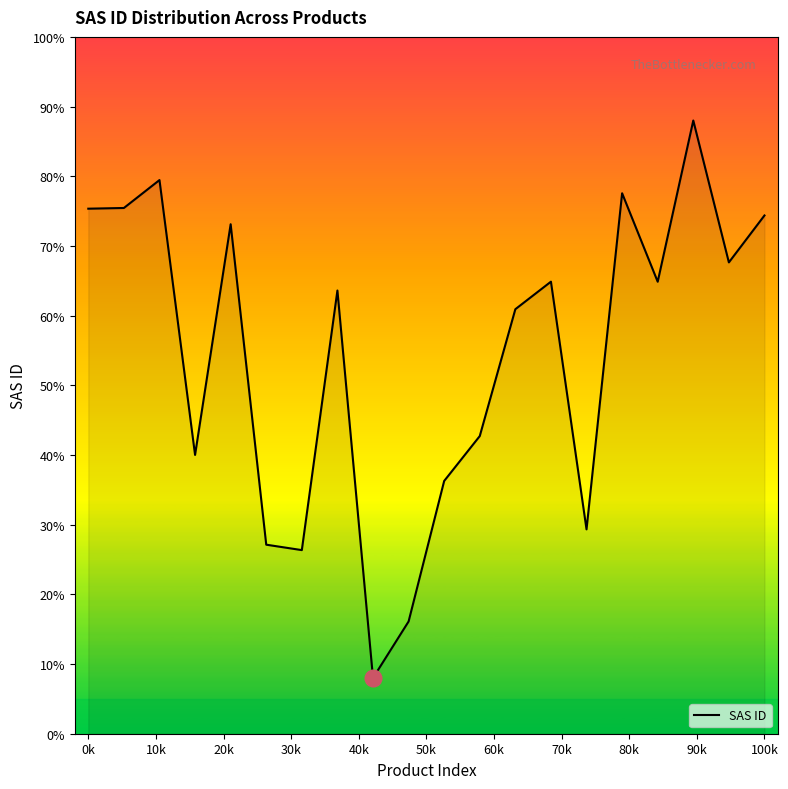

What is the smallest value displayed?

8.0